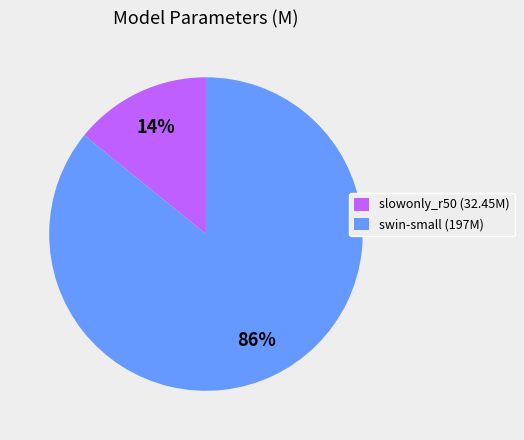

Is the sum of swin-small (197M) and slowonly_r50 (32.45M) greater than half?

Yes